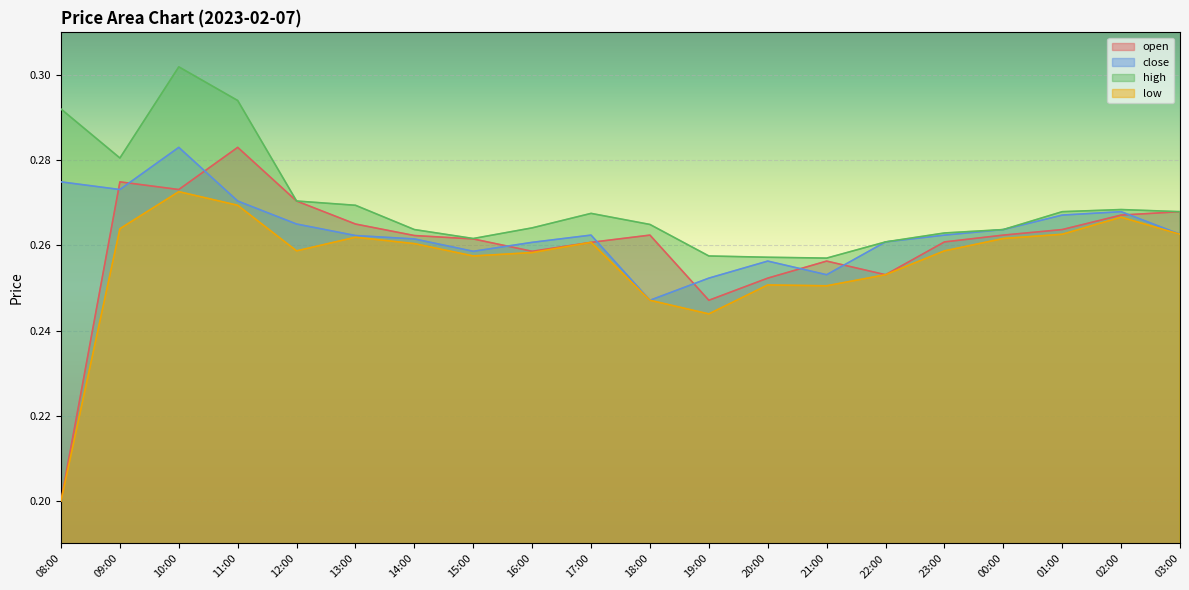

Where is high nearest to the value 0?

21:00